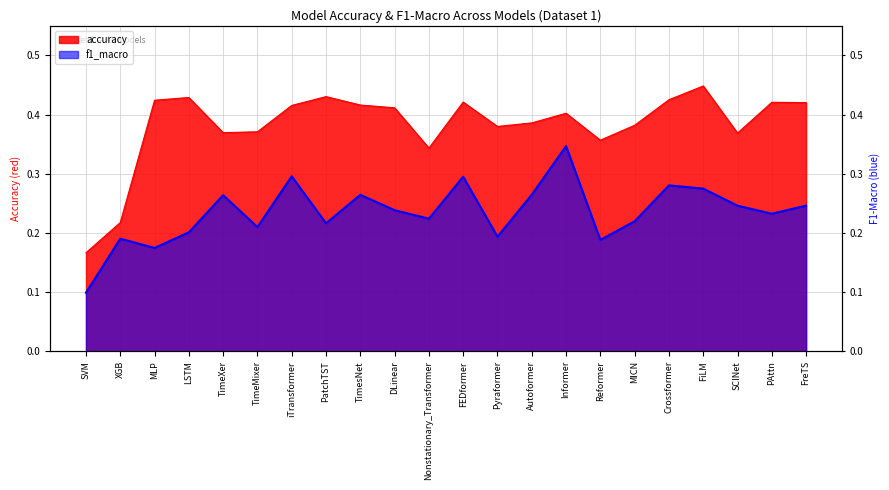

Does the chart display data point markers on the line(s)?

No